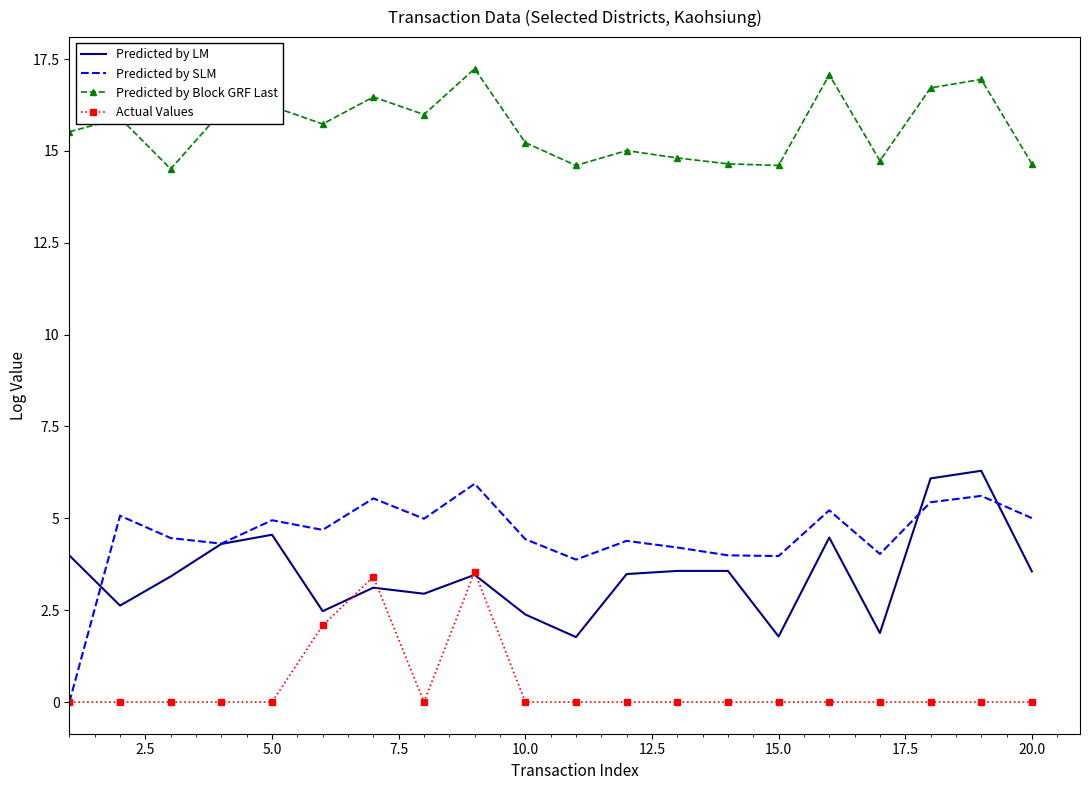

True or false: Predicted by LM and Predicted by Block GRF Last cross at least once.

False